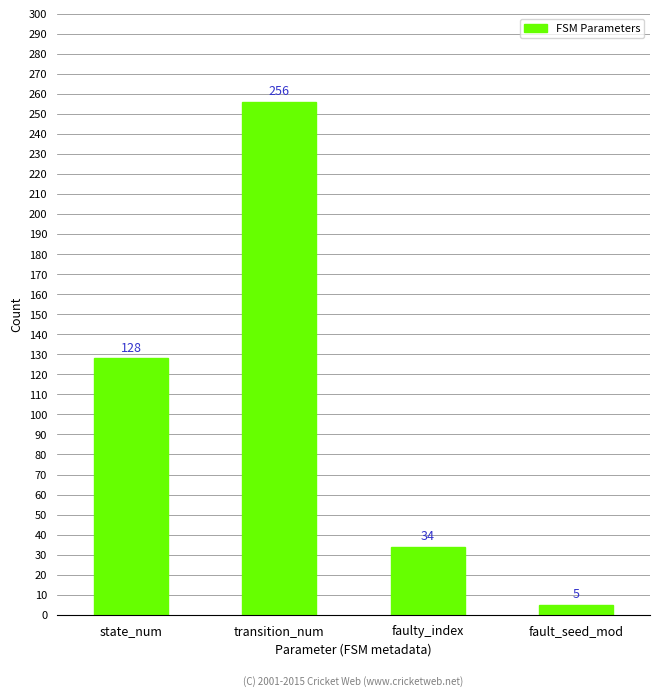

Which has a higher value, transition_num or state_num?

transition_num